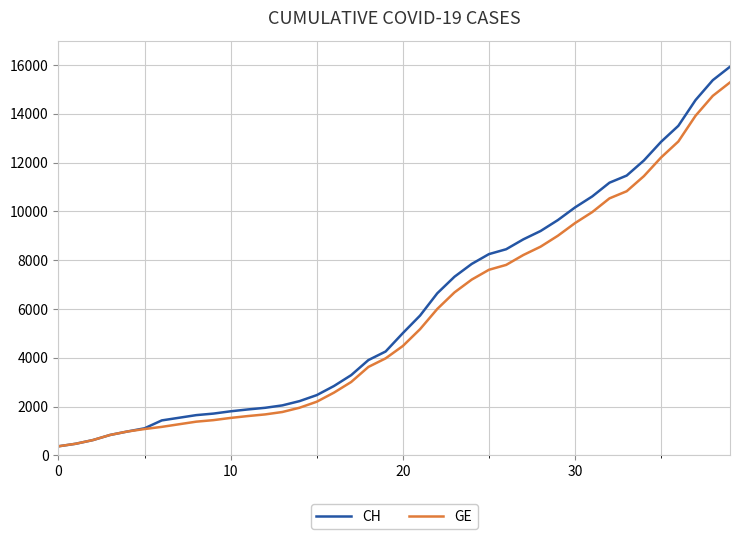

What is the greatest value displayed?

15926